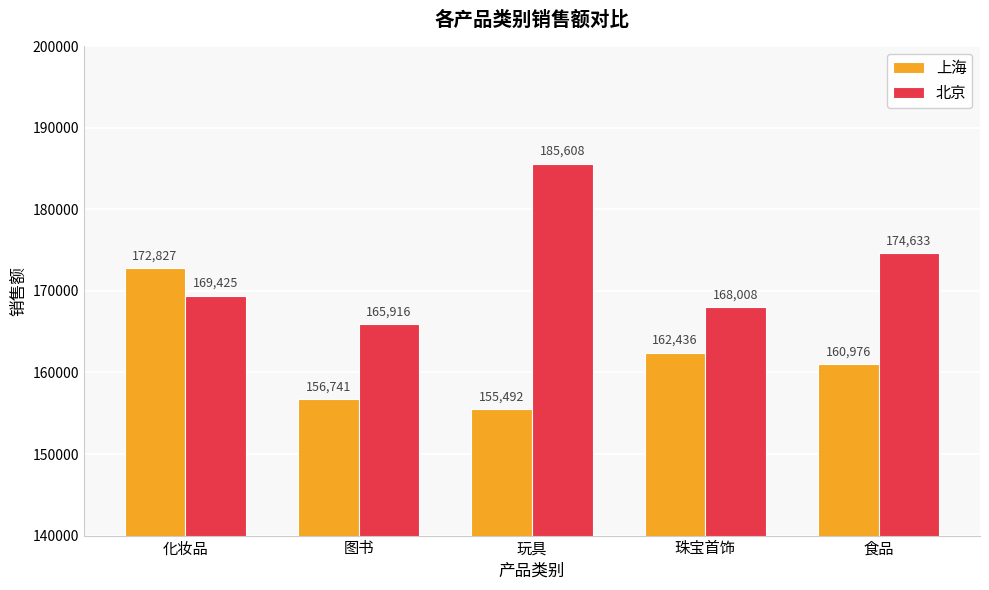

Reading left to right, list all the values displayed in this chart.

上海: 化妆品=172827	图书=156741	玩具=155492	珠宝首饰=162436	食品=160976
北京: 化妆品=169425	图书=165916	玩具=185608	珠宝首饰=168008	食品=174633